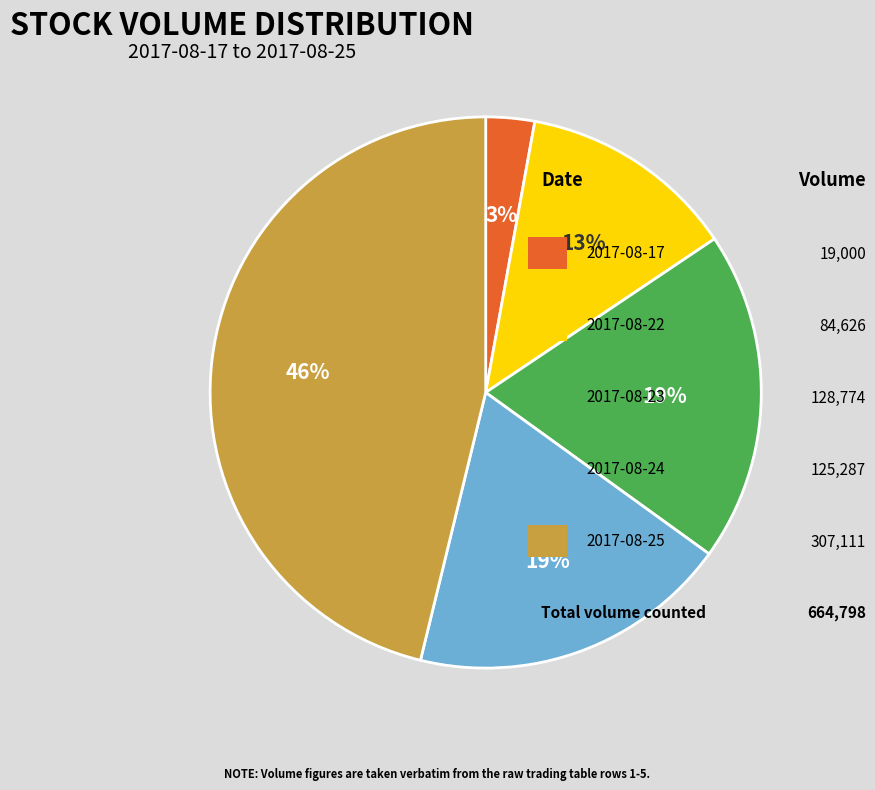

Is there any slice that represents more than half of the pie?

No